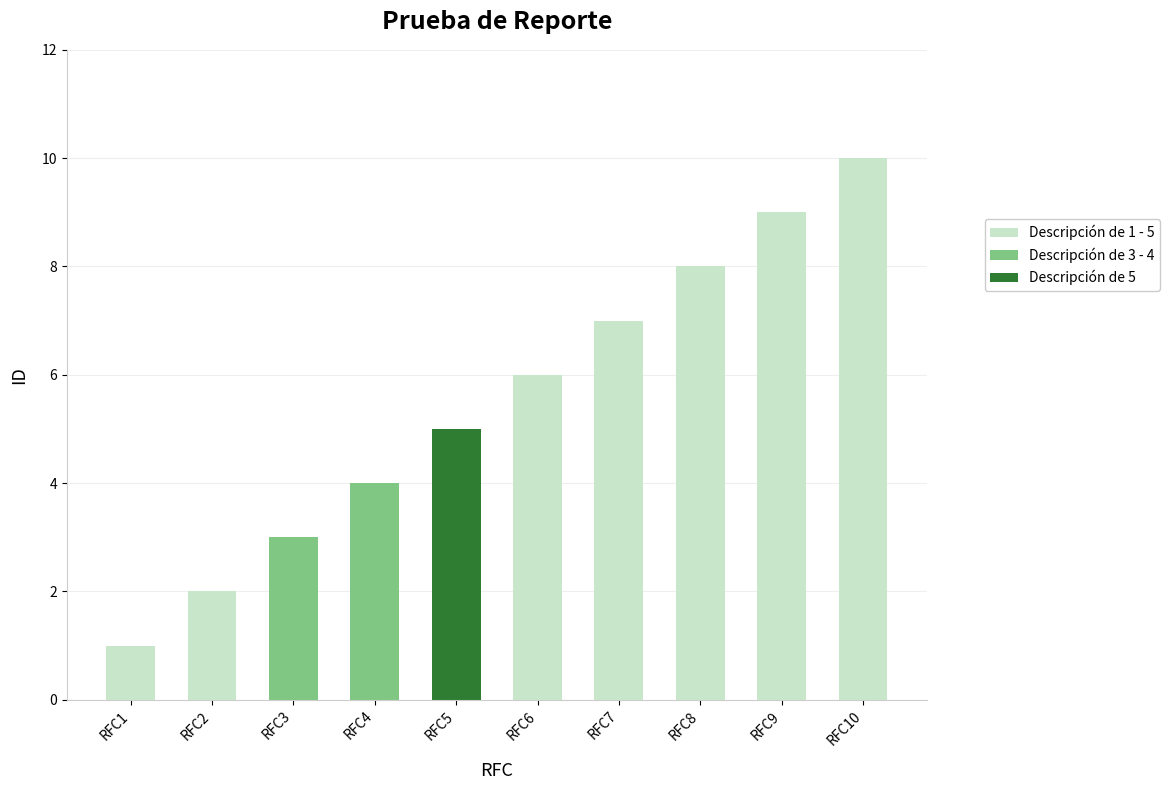

Rank the categories by value from lowest to highest.

RFC1, RFC2, RFC3, RFC4, RFC5, RFC6, RFC7, RFC8, RFC9, RFC10